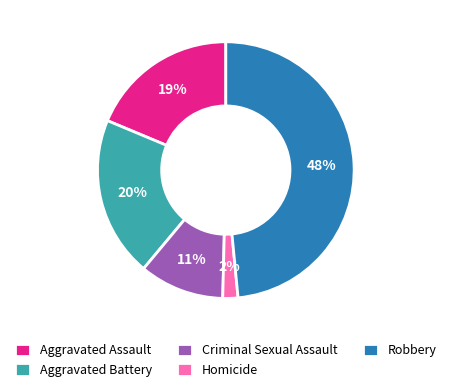

To the nearest percent, what percentage of the pie is Homicide?

2%